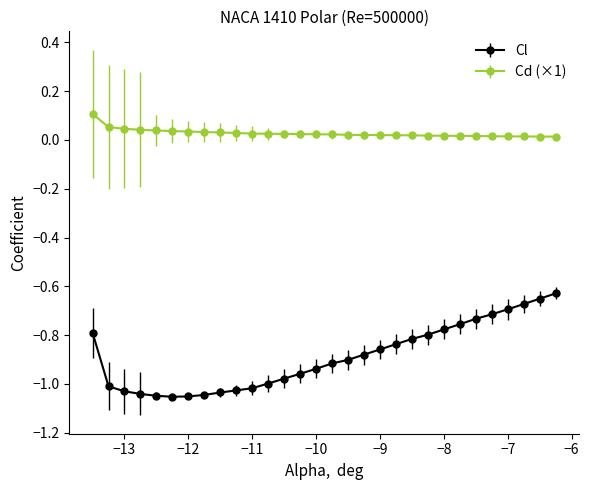

Which series has the largest total across all categories?

Cd (×1)